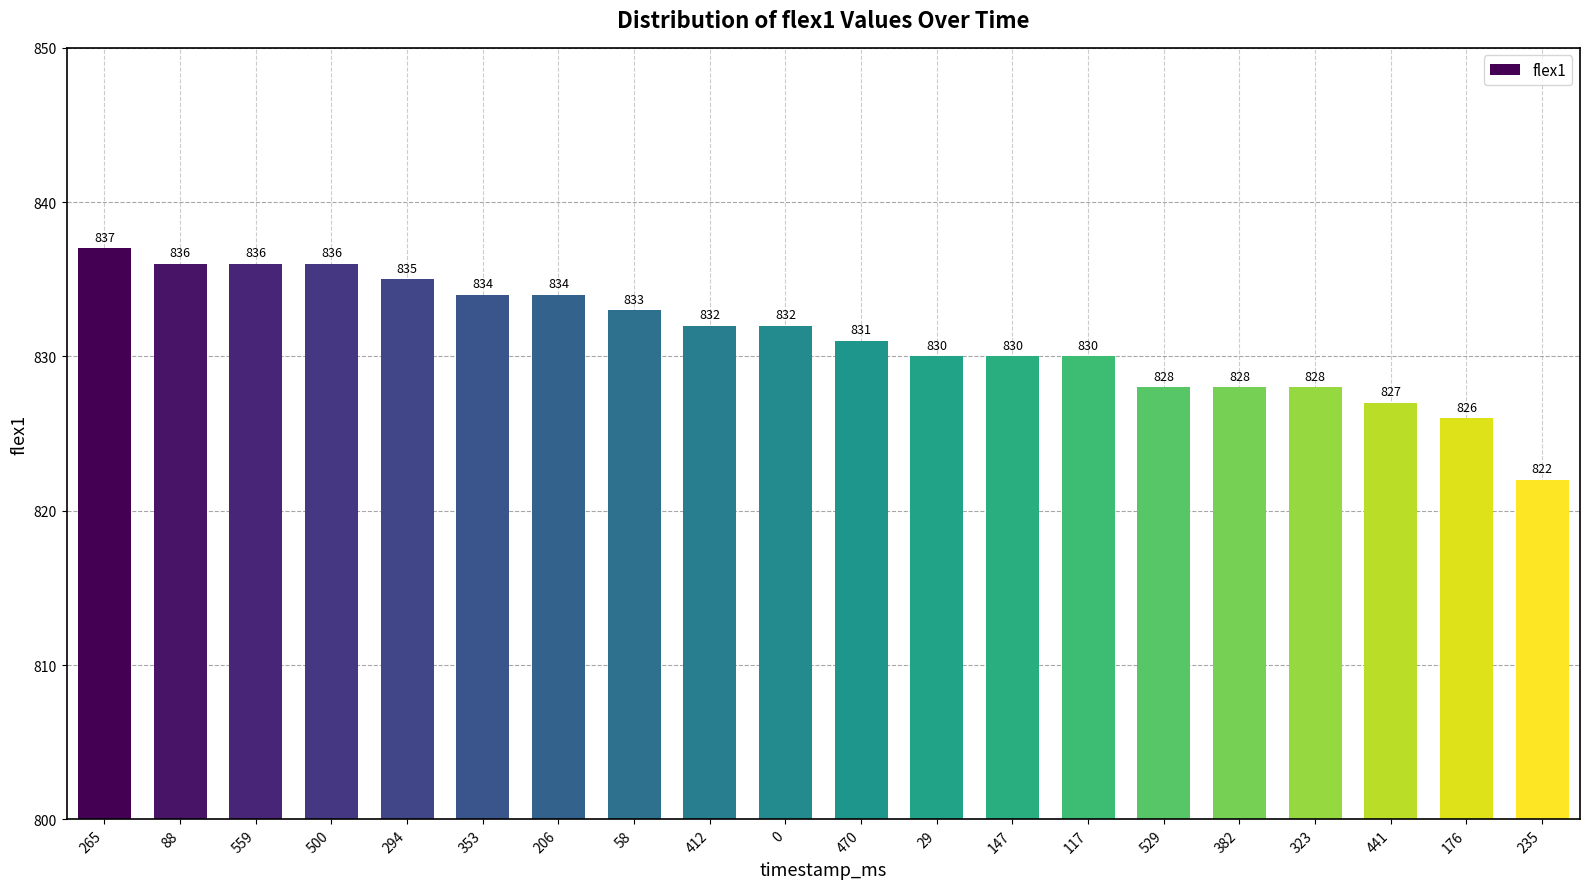

Reading left to right, transcribe all the data shown in this chart.

265=837	88=836	559=836	500=836	294=835	353=834	206=834	58=833	412=832	0=832	470=831	29=830	147=830	117=830	529=828	382=828	323=828	441=827	176=826	235=822